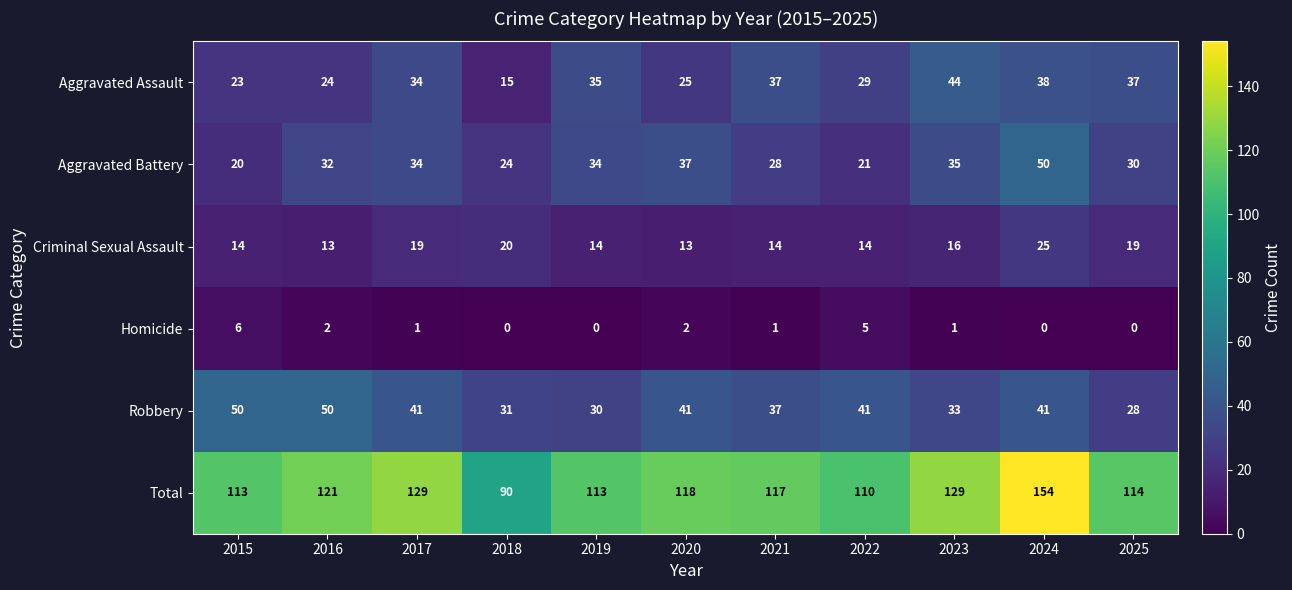

The Robbery series shows 50 at 2015. True or false?

True